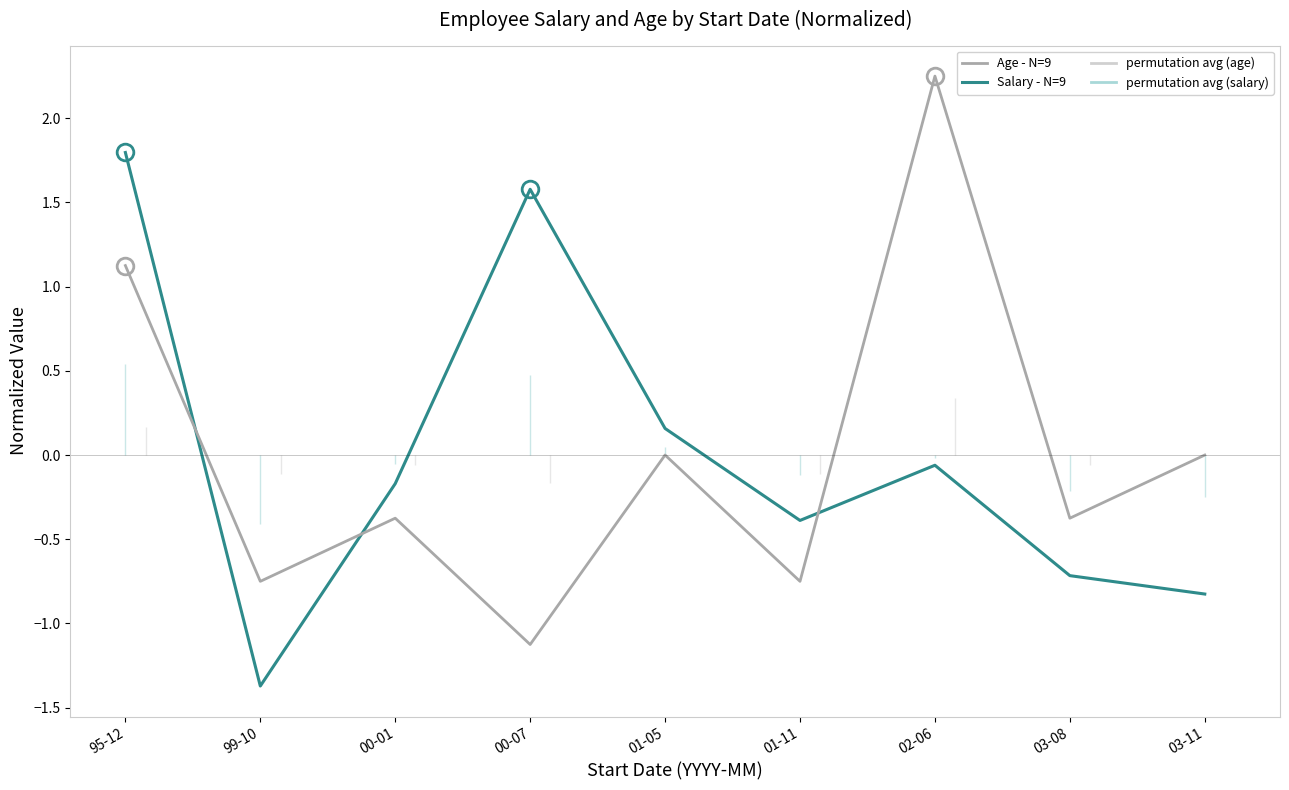

Where is Age nearest to the value 0?

01-05